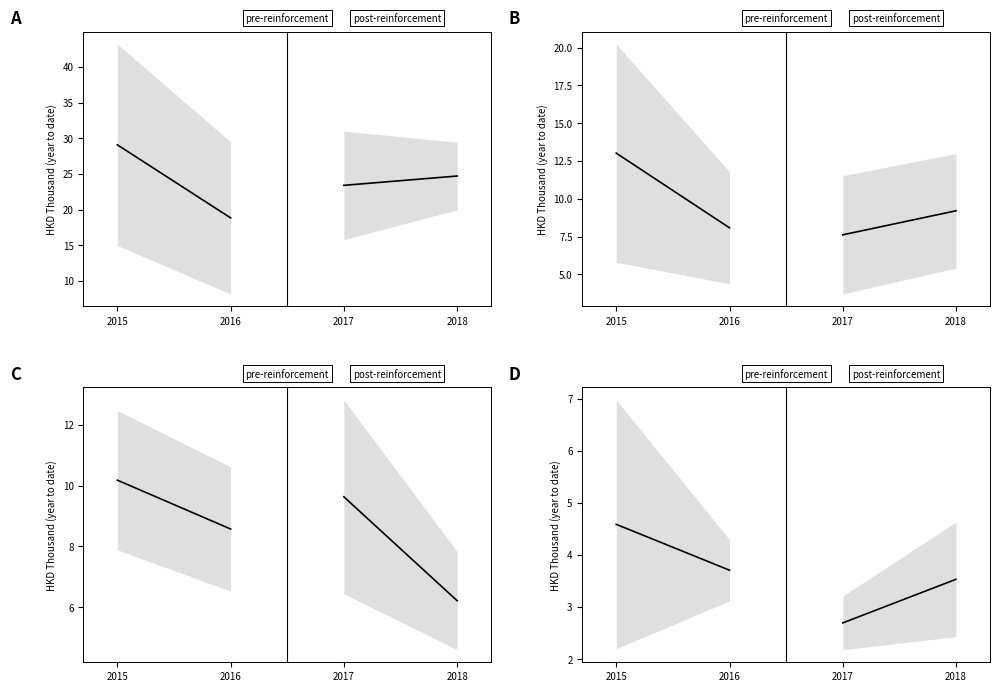

List the series in order of their overall mean, lowest first.

post-reinforcement, pre-reinforcement